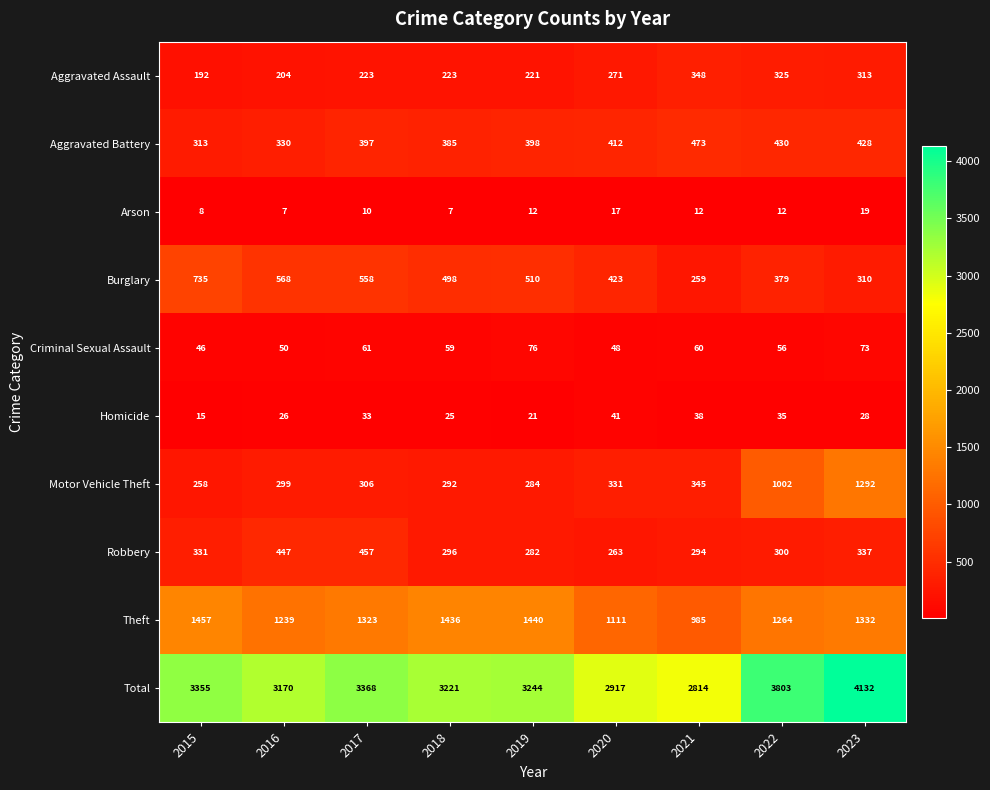

What is the sum of the Homicide values at 2017 and 2023?

61